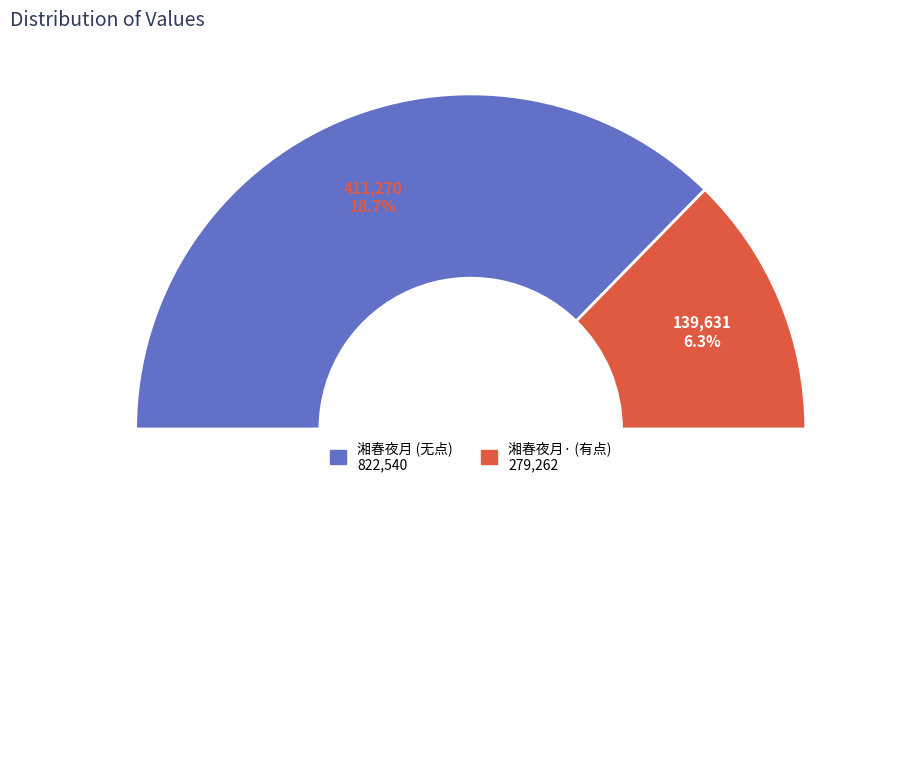

Is it true that 湘春夜月 彭春谷为析津名姝求赋其画芍药山屏 is 63% of the pie?

False